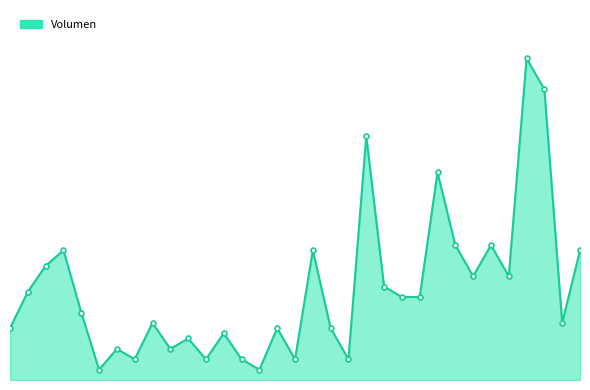

Does the chart display data point markers on the line(s)?

Yes